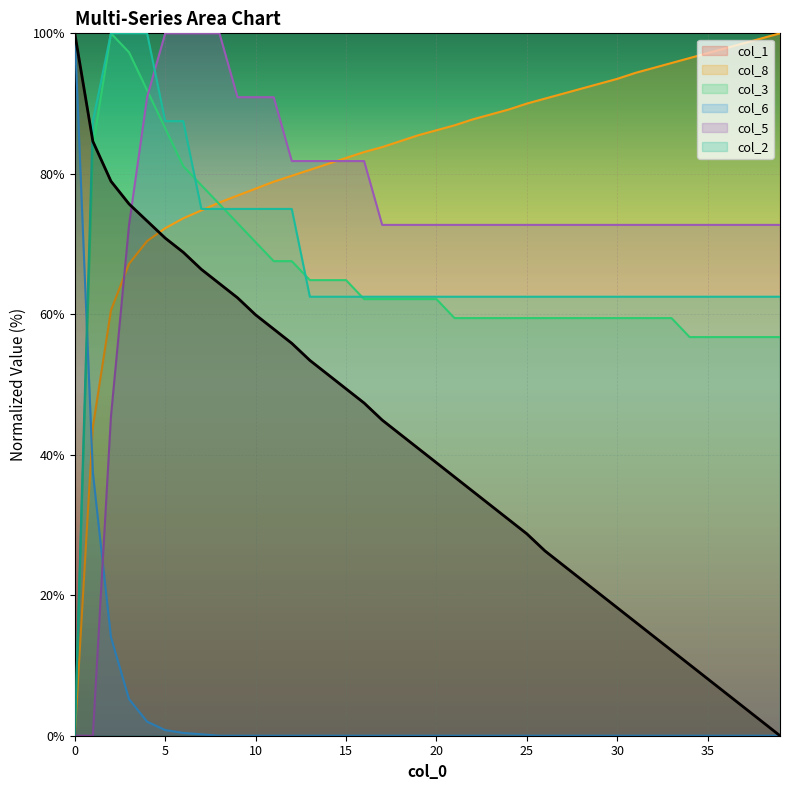

What is the greatest value displayed?

100.0